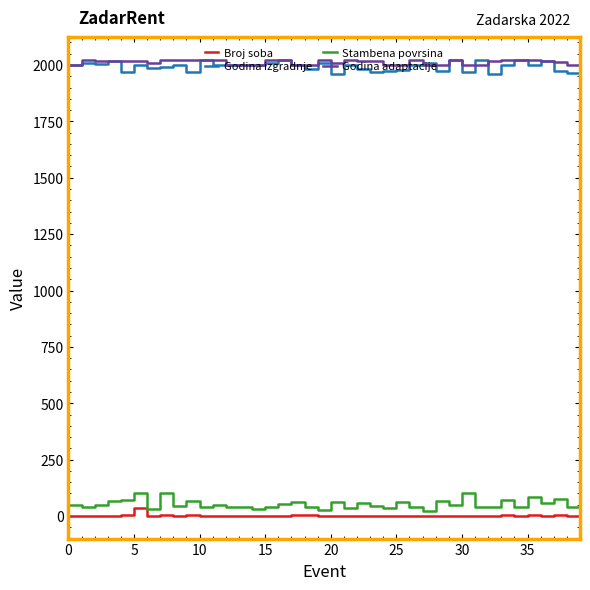

What is the highest value of the Stambena povrsina series?

100